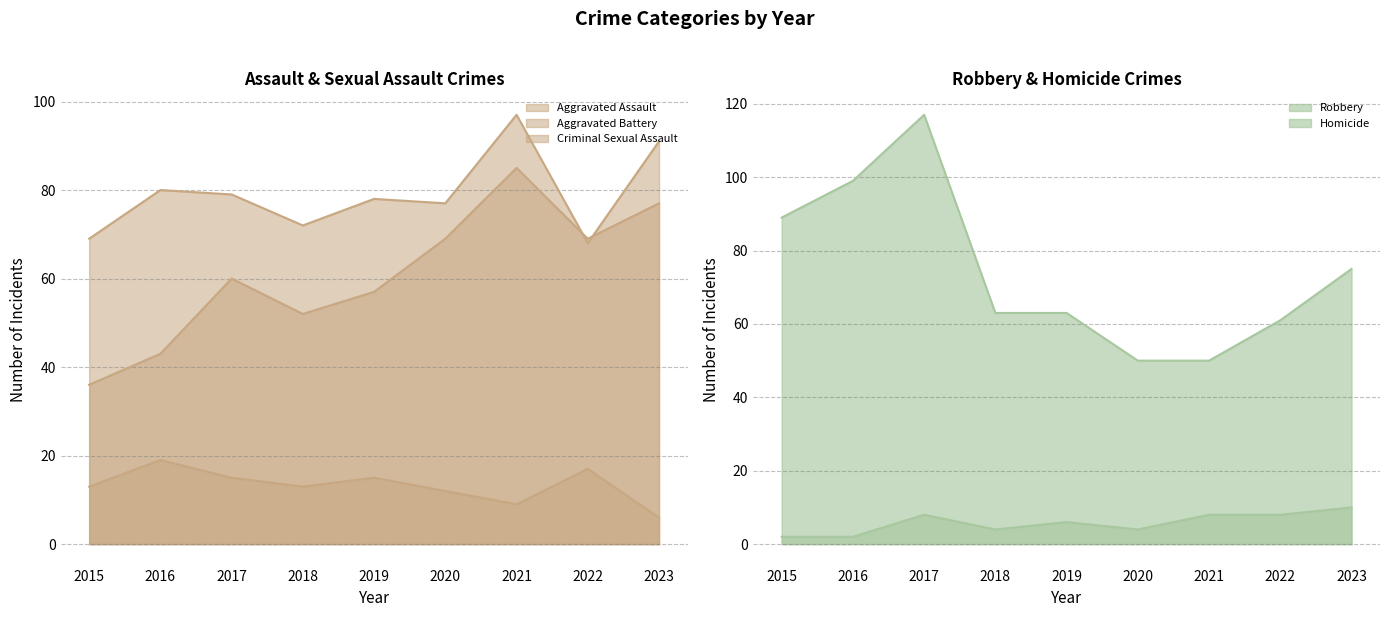

At which label is Aggravated Assault closest to 60?

2017